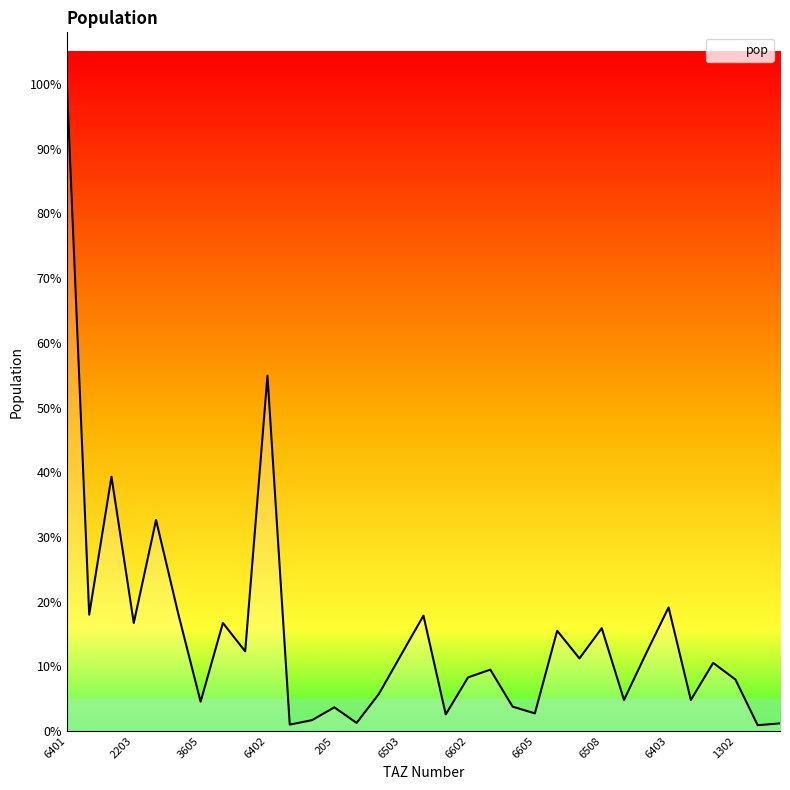

True or false: the data has more than 0 interior local peaks.

True